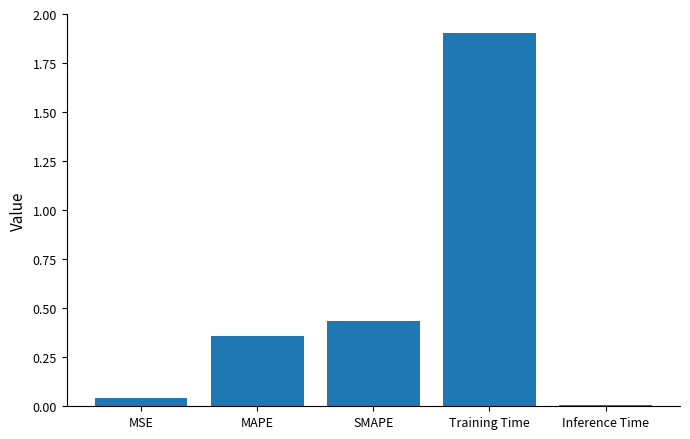

Is it true that the value at Training Time is 0.8?

False